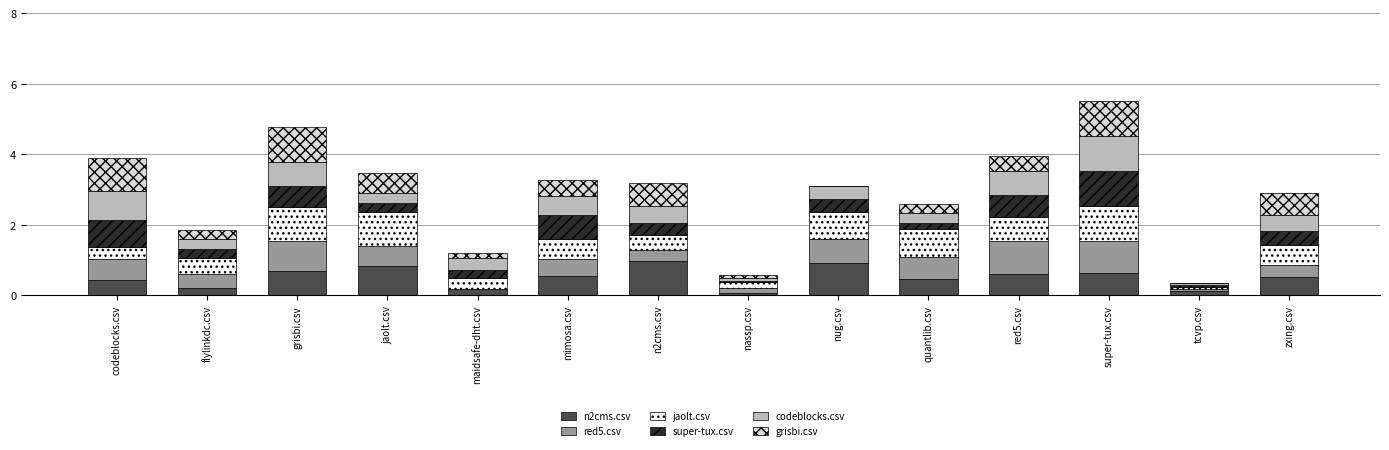

What is the total value across all series at red5.csv?

4.0